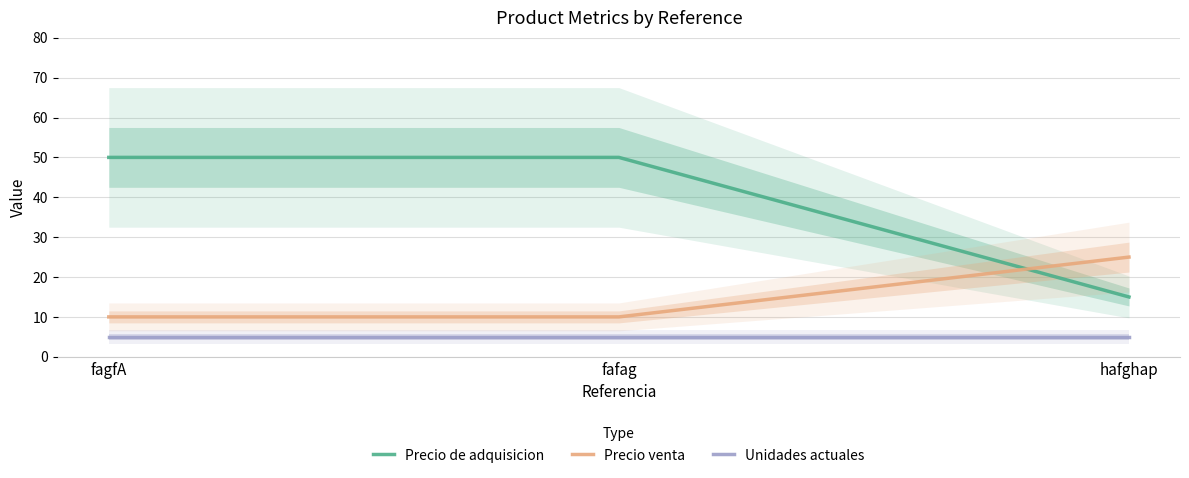

What are all the series names shown in the legend?

Precio de adquisicion, Precio venta, Unidades actuales